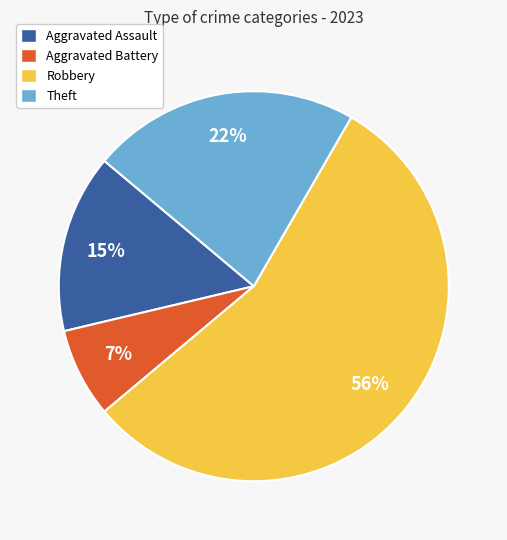

Do Robbery and Theft together represent more than half of the pie?

Yes